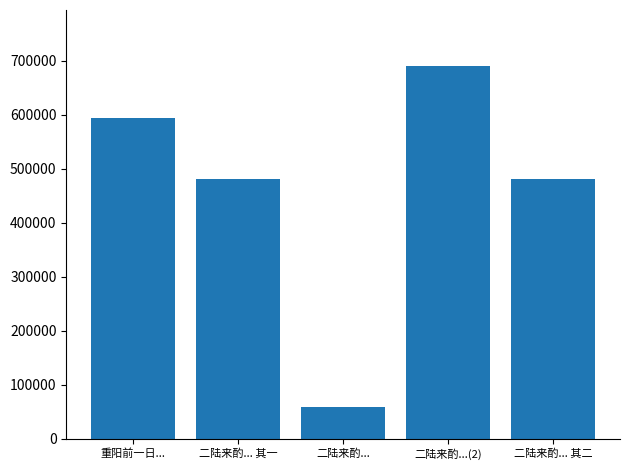

Approximately how many times larger is the value at 重阳前一日... compared to 二陆来酌... 其二?

1.2